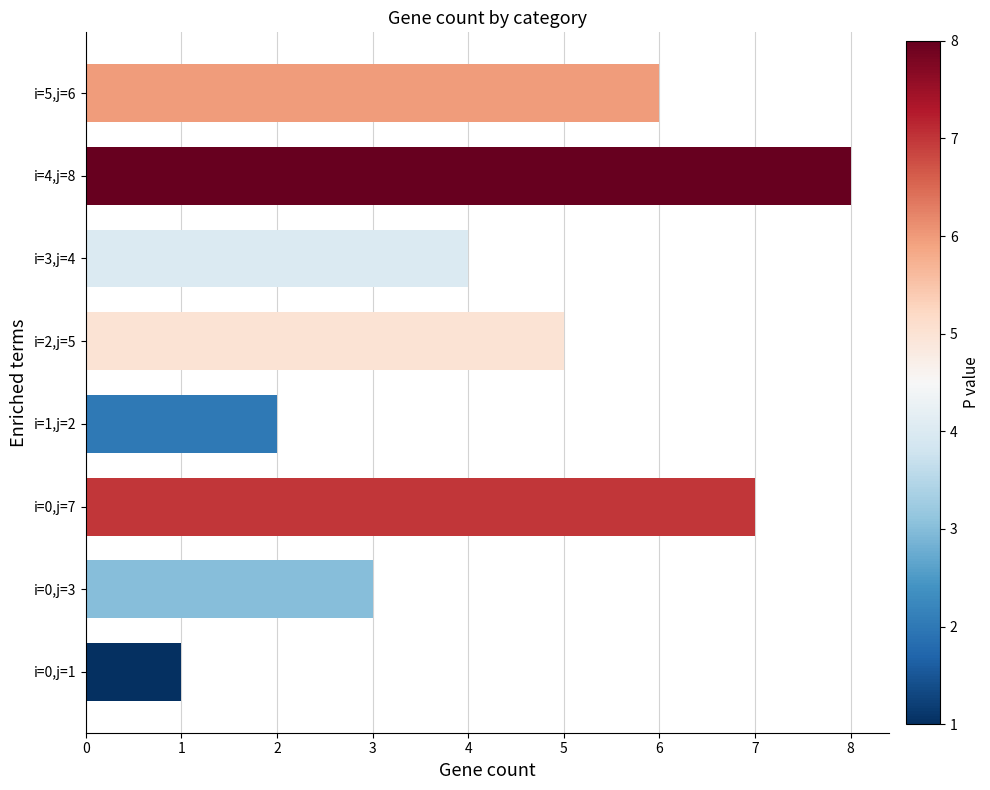

How many values are between 3 and 7?

5